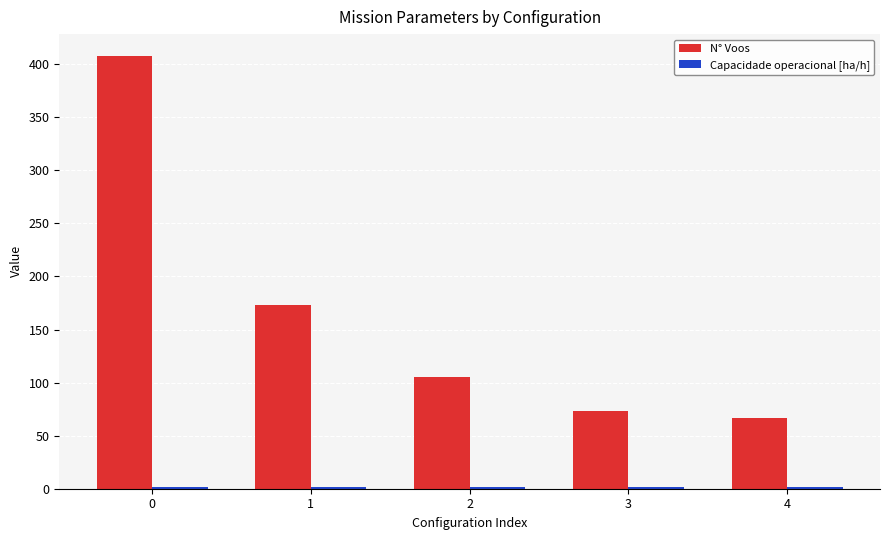

Which series has the largest range (max minus min)?

N° Voos